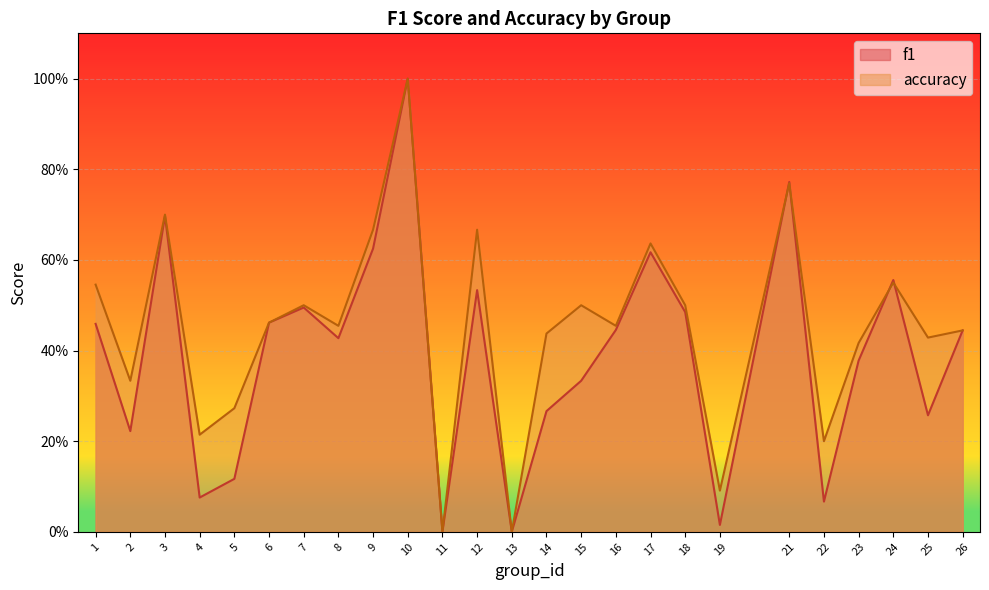

What is the difference between the f1 values at 12 and 16?

0.1